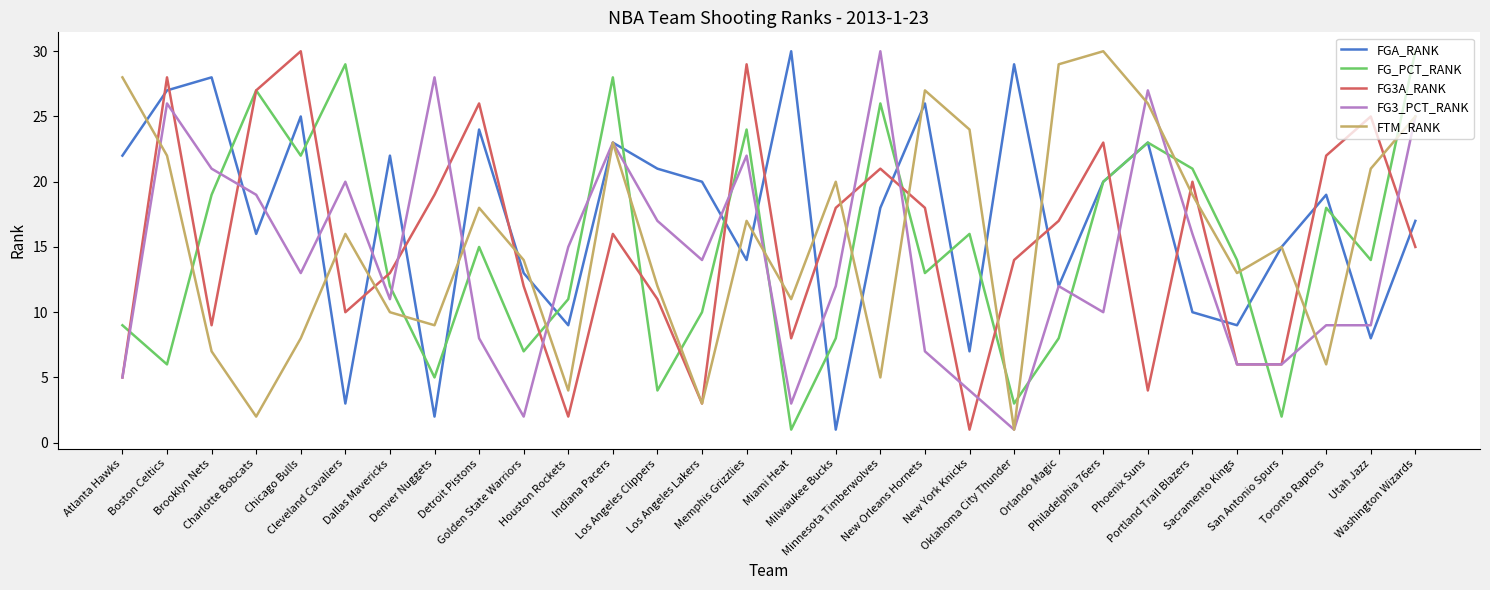

What is the smallest value displayed?

1